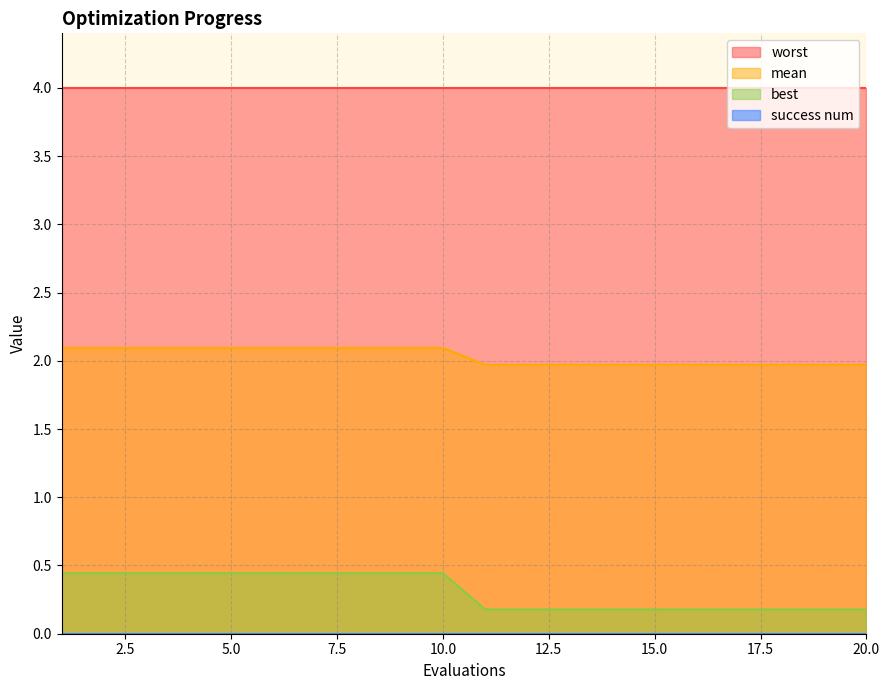

Which series has the largest total across all categories?

worst